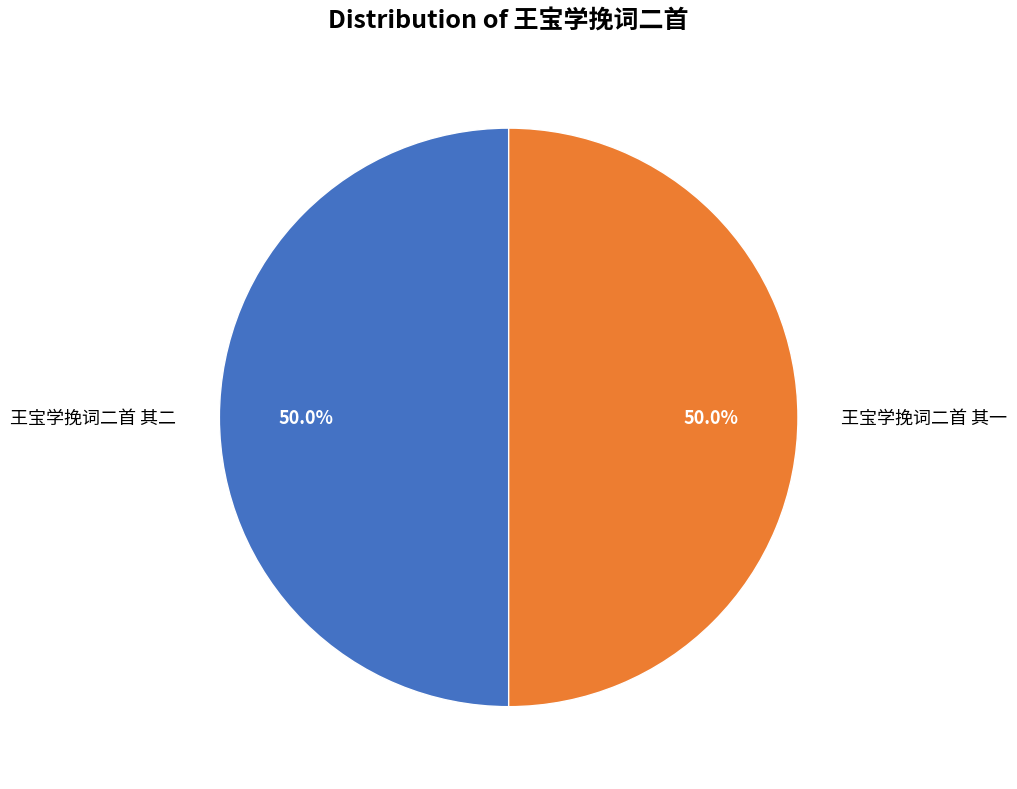

To the nearest percent, what portion does 王宝学挽词二首 其一 represent?

50%